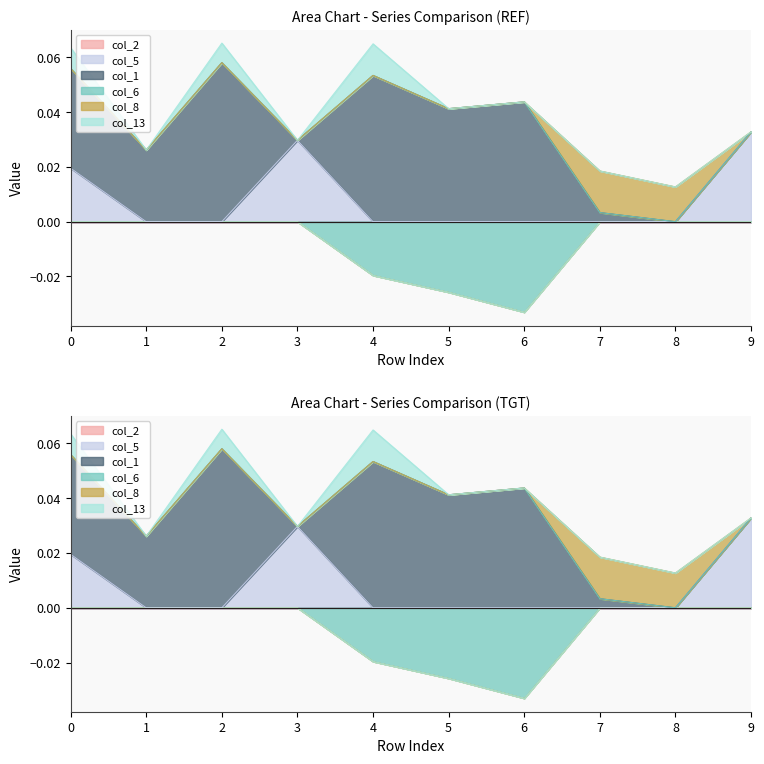

What is the highest value of the col_1 series?

0.1